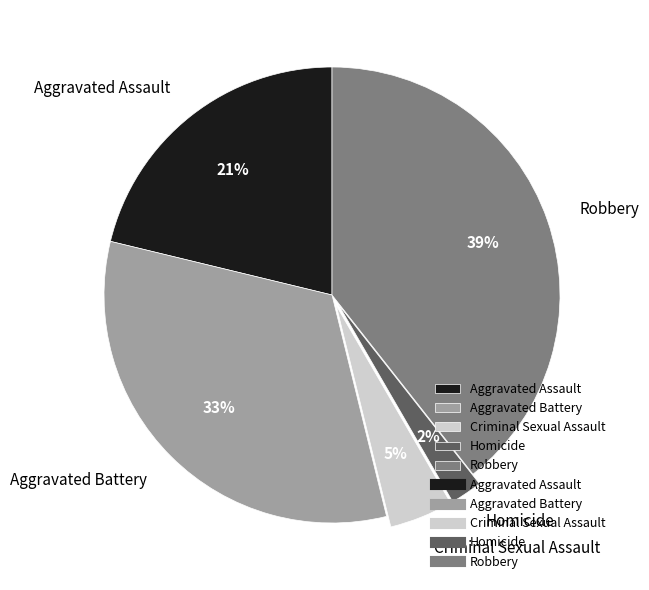

How many segments does this pie chart have?

5